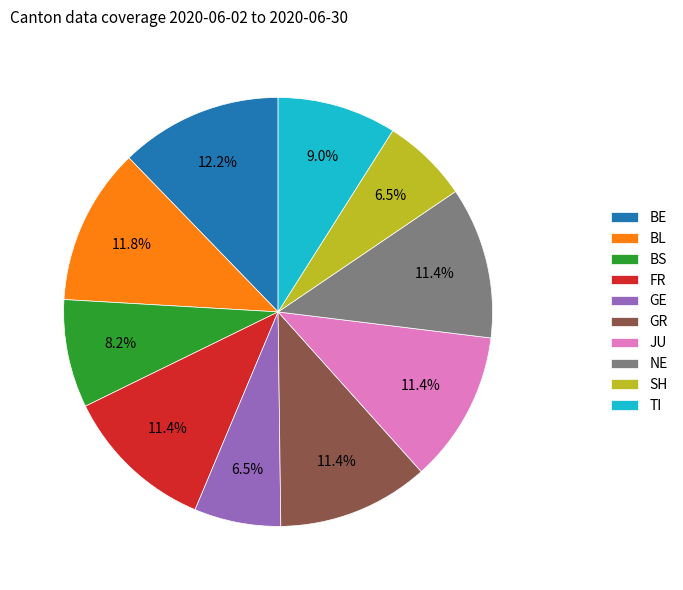

Do NE and BL together represent more than half of the pie?

No